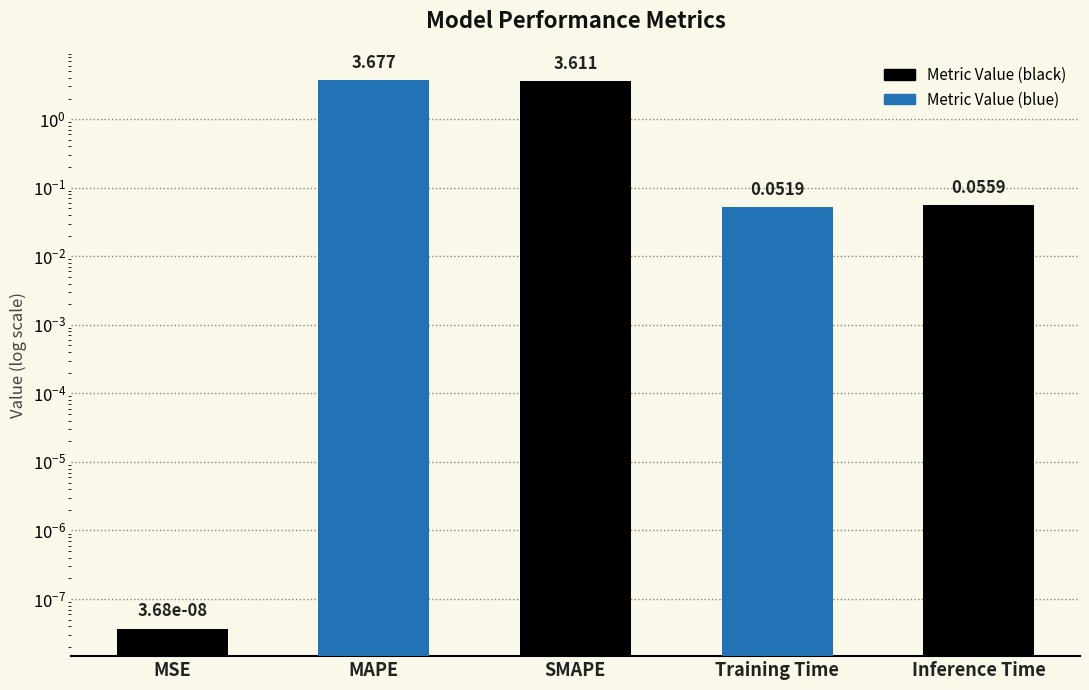

Which has a higher value, MSE or MAPE?

MAPE